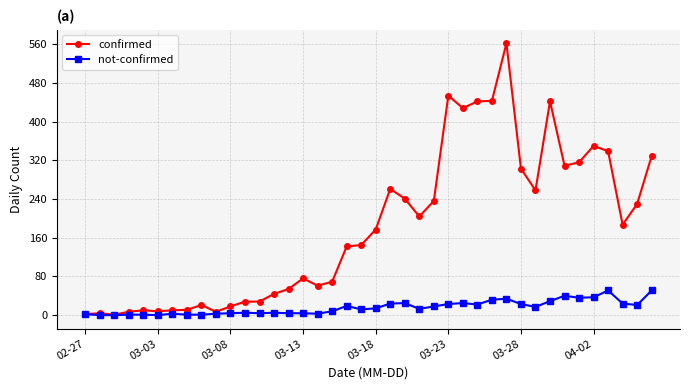

True or false: not-confirmed has more than 1 interior local peaks.

True